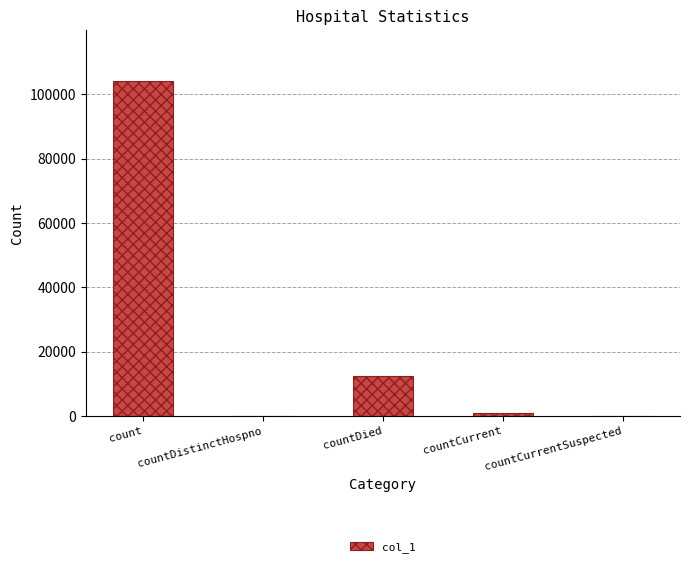

What is the maximum value shown in the chart?

104266